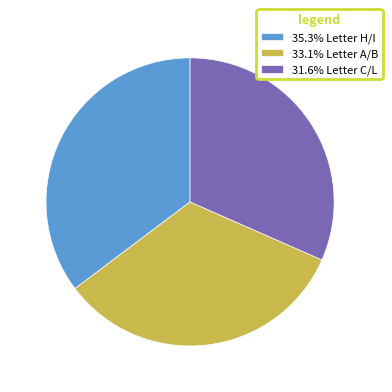

Count the number of slices in the pie.

3